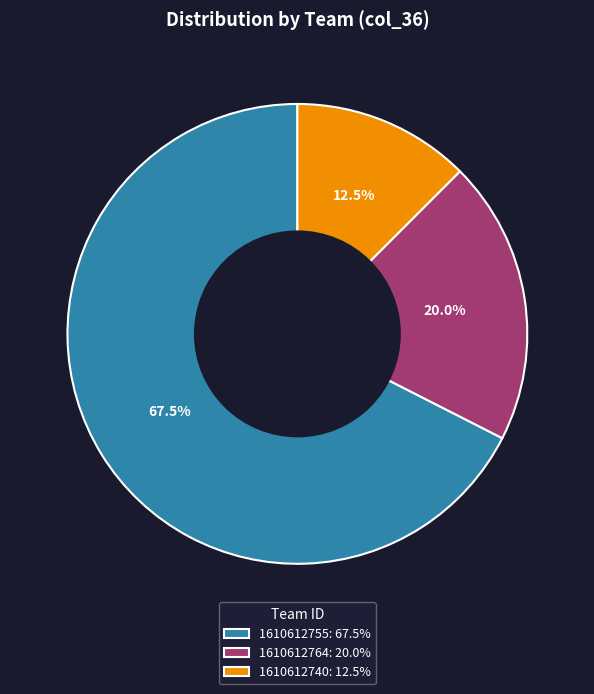

True or false: 1610612755 accounts for 74% of the total.

False